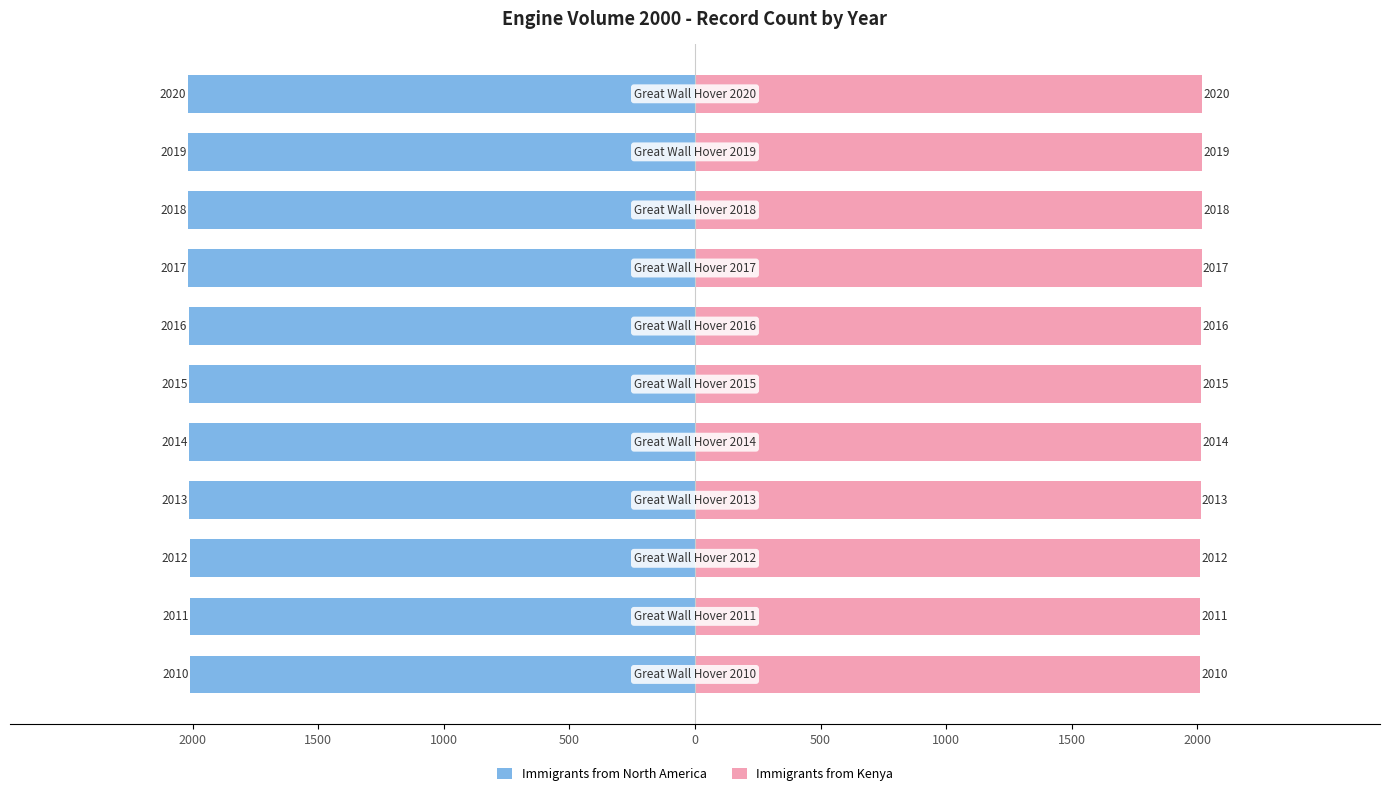

The Immigrants from Kenya series shows 3188 at 2000. True or false?

False